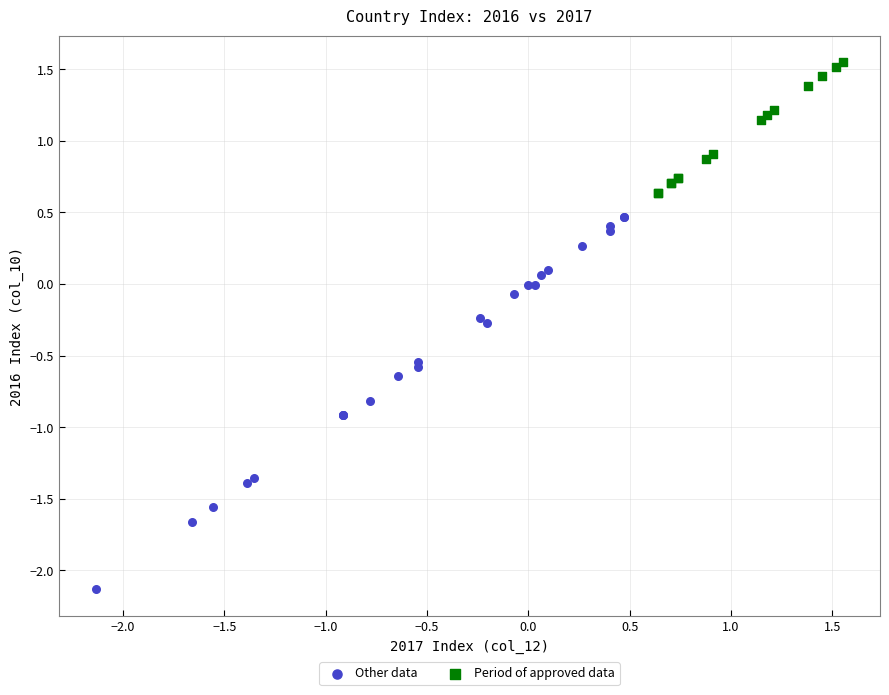

Which series reaches the minimum Y coordinate?

Other data